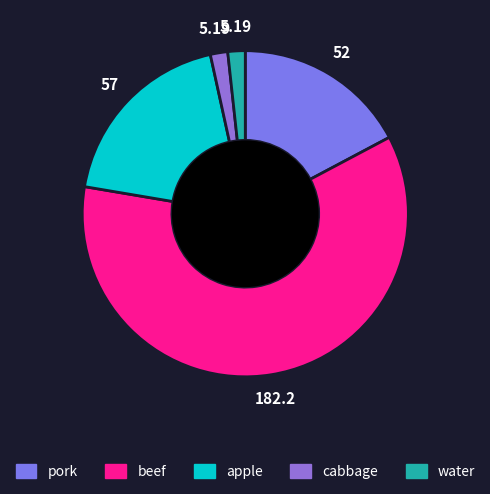

How many slices are in this pie chart?

5